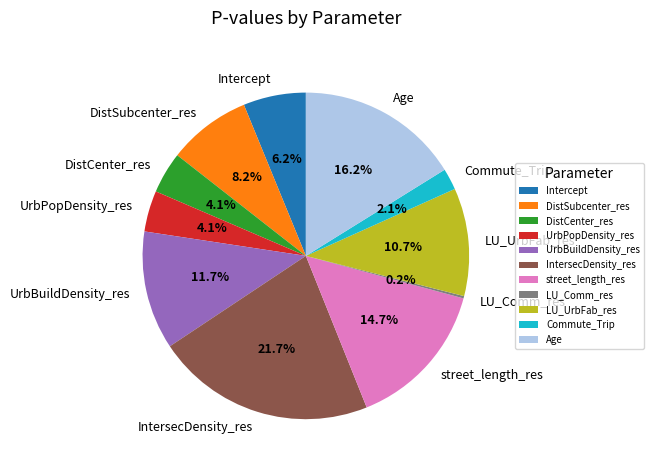

Which slice is the largest?

IntersecDensity_res